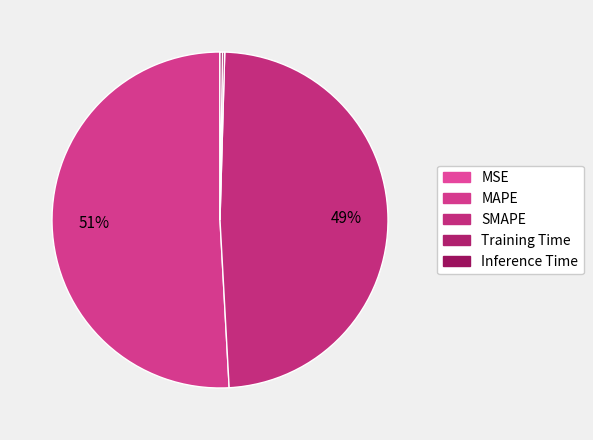

Which category has the biggest portion of the pie?

MAPE